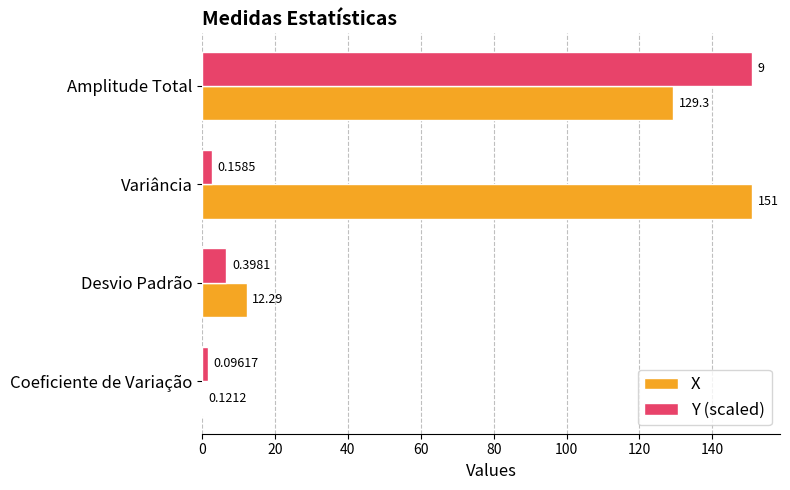

What is the sum of all X values?

292.7